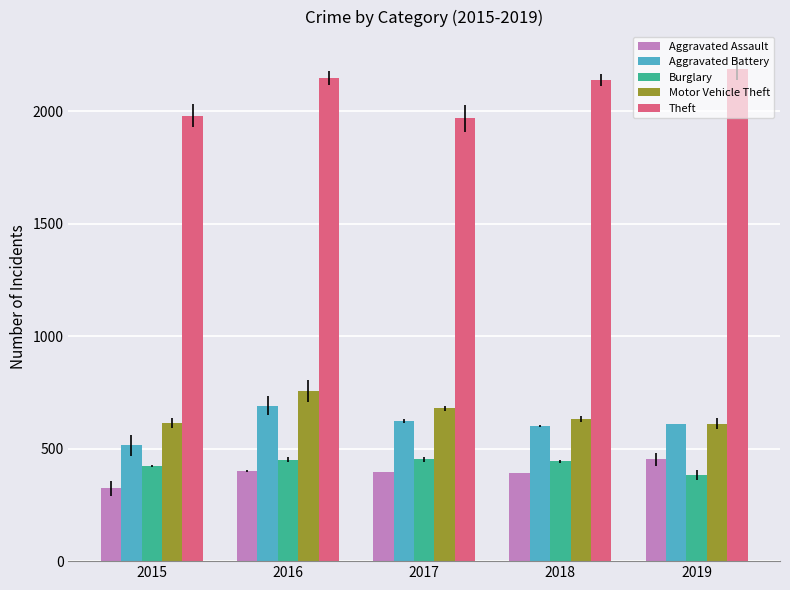

Which series has the largest total across all categories?

Theft